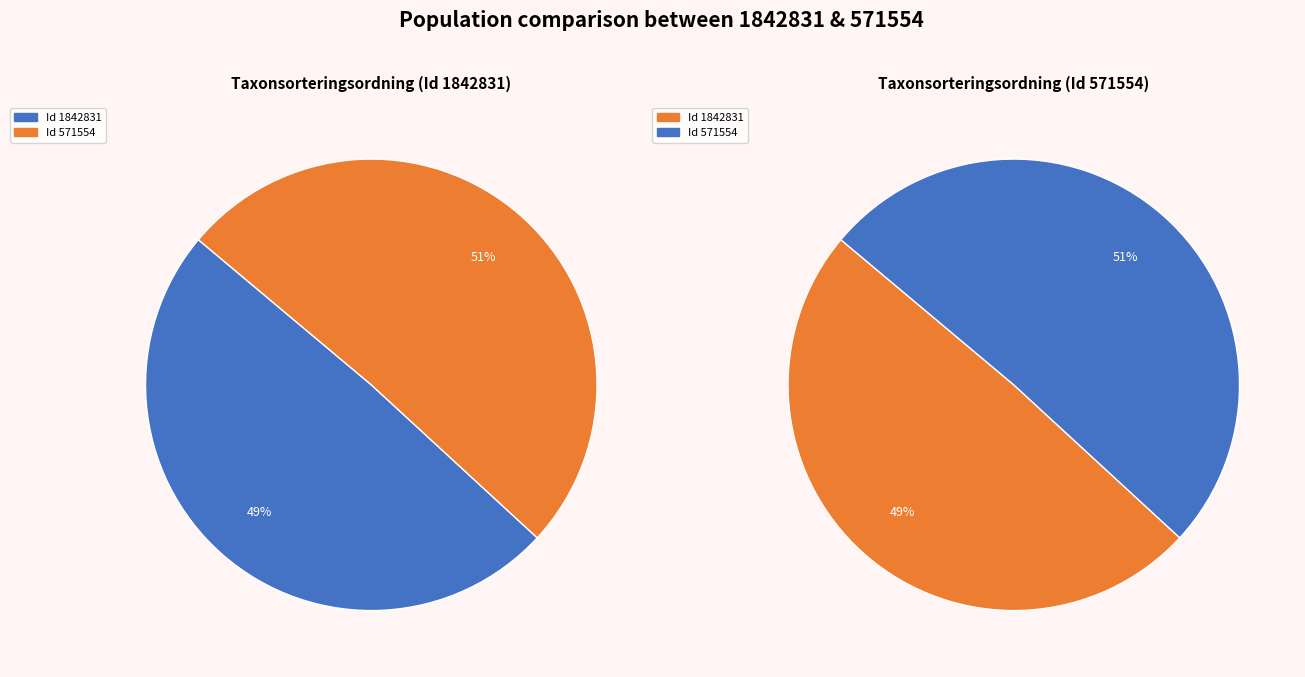

What is the total percentage of 571554 and 1842831?

100.0%